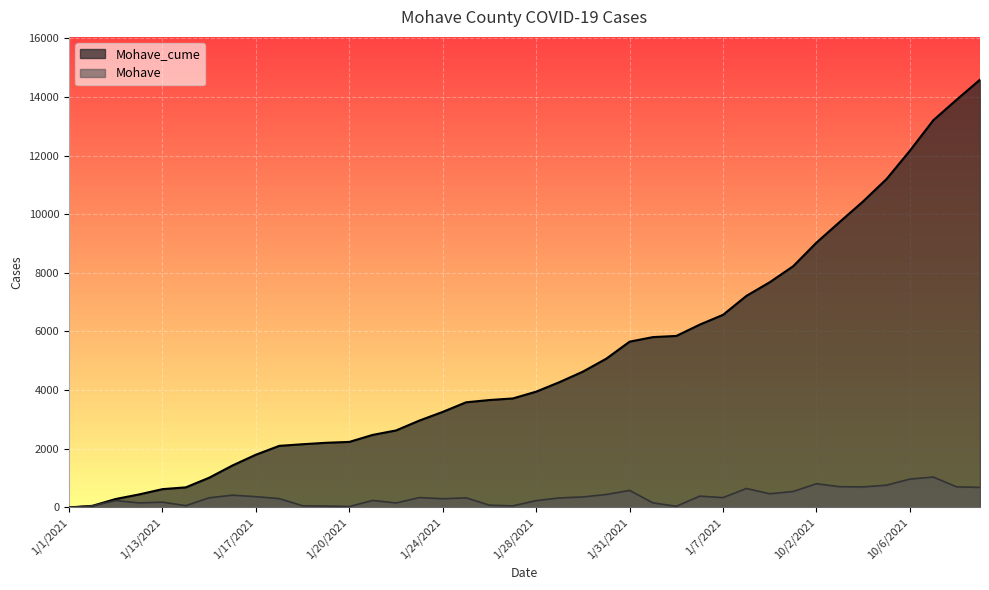

Which category has the lowest value across all series?

1/1/2021